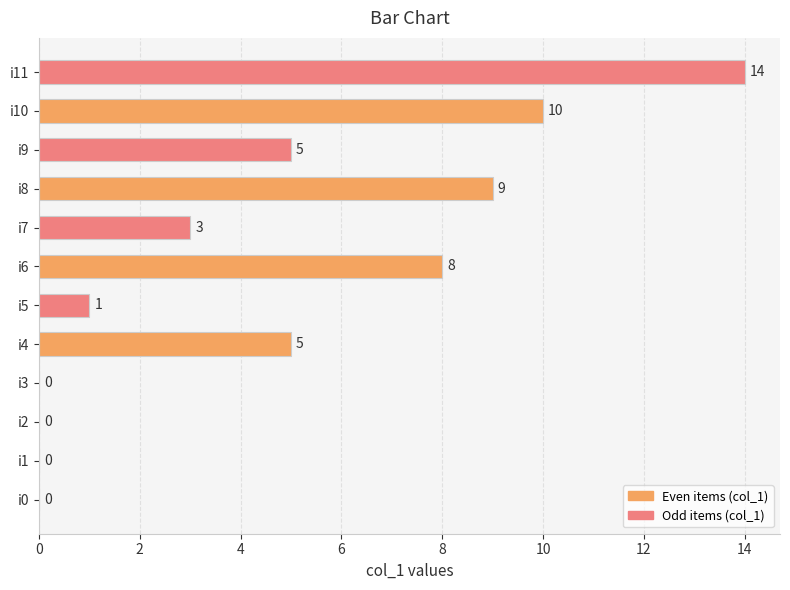

What is the sum of all values?

55